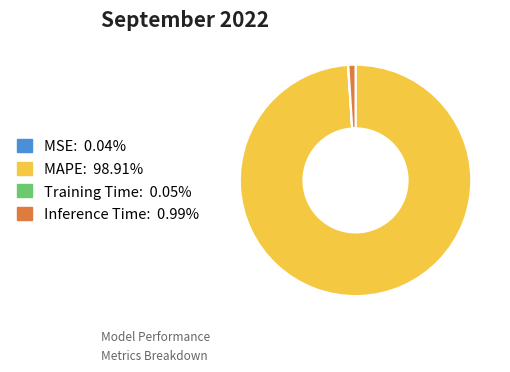

What is the majority slice?

MAPE